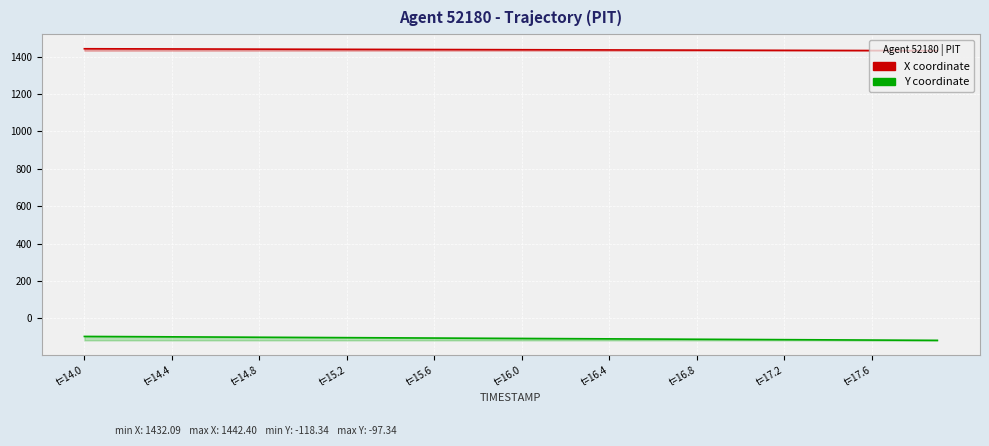

List the series in order of their peak value, highest first.

X coordinate, Y coordinate